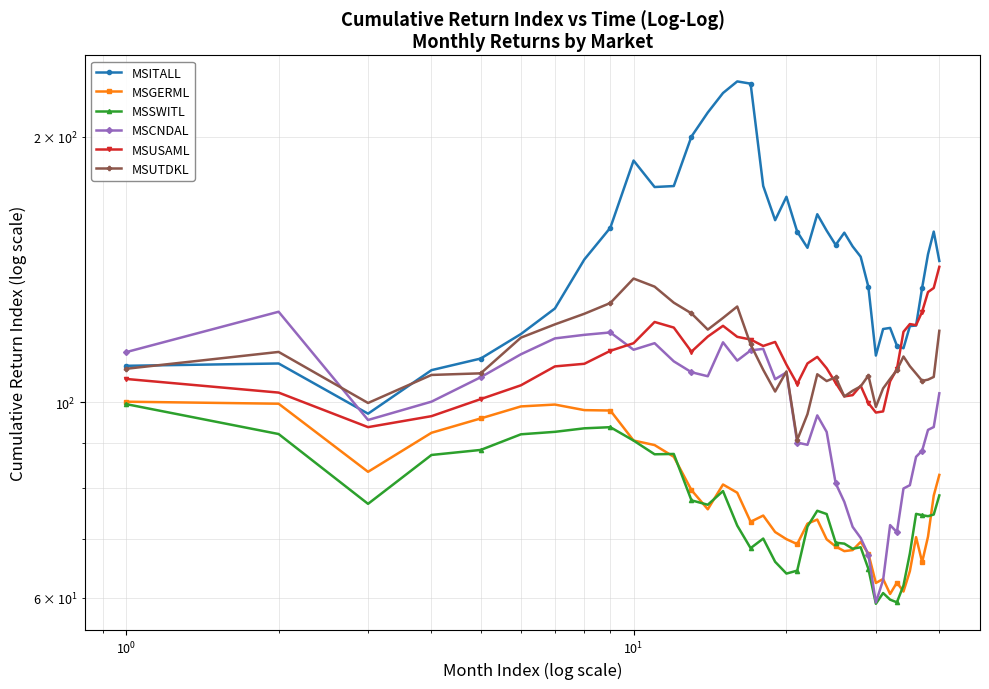

Which series has the largest total across all categories?

MSITALL